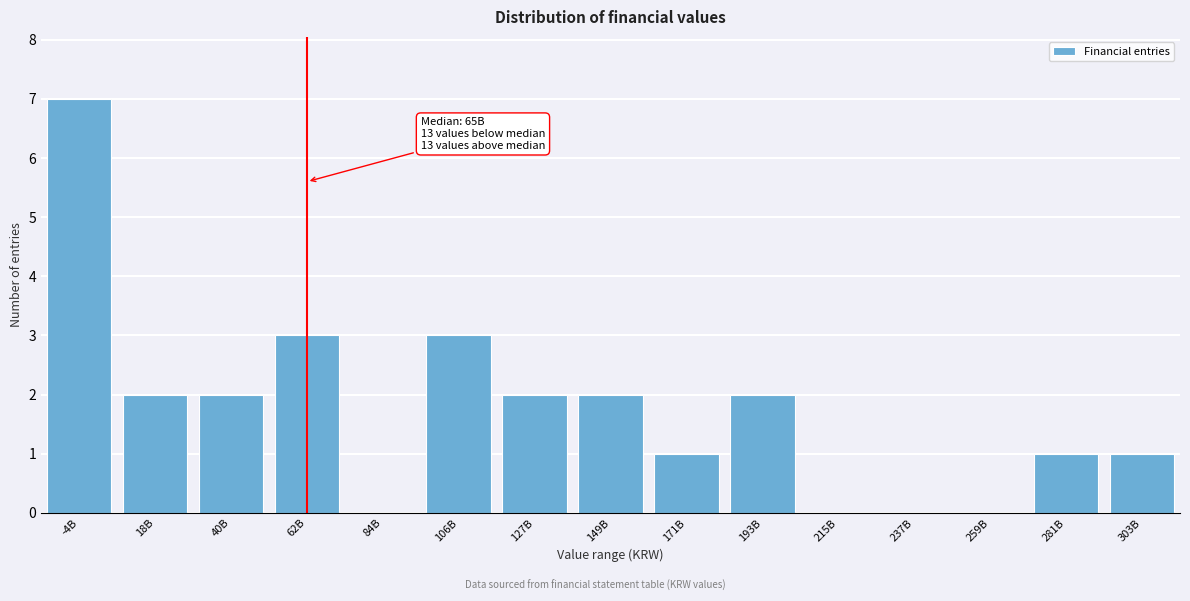

Reading left to right, what are all the values shown in this chart?

-4B=7	18B=2	40B=2	62B=3	84B=0	106B=3	127B=2	149B=2	171B=1	193B=2	215B=0	237B=0	259B=0	281B=1	303B=1